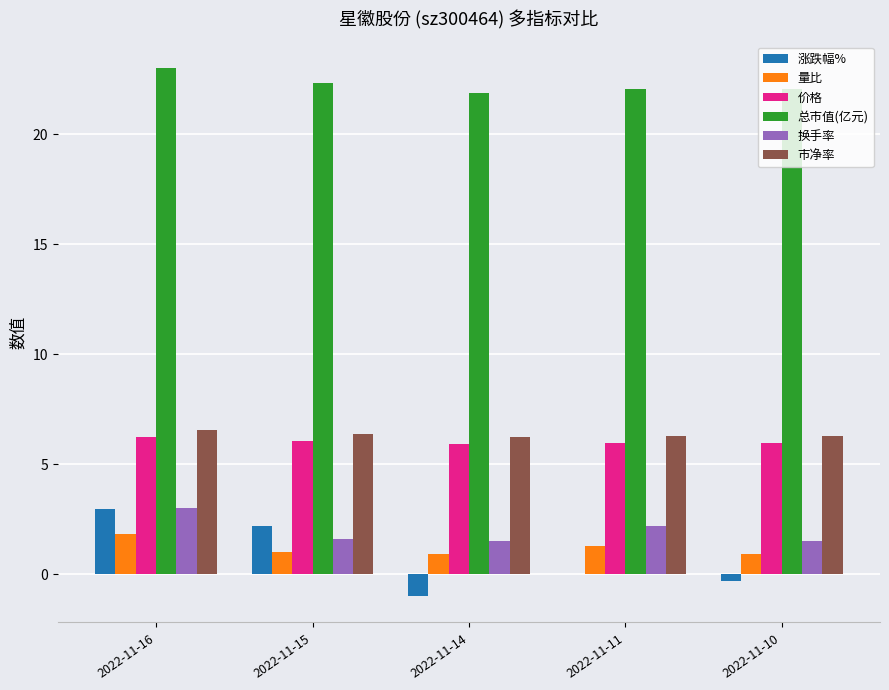

True or false: 涨跌幅% has a value of 3.0 at 2022-11-16.

True